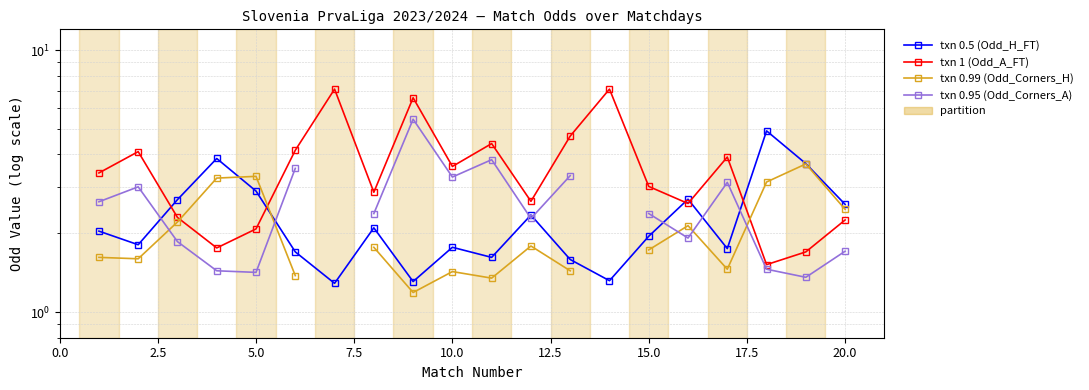

How many data points in txn 0.95 (Odd_Corners_A) are less than 2?

7